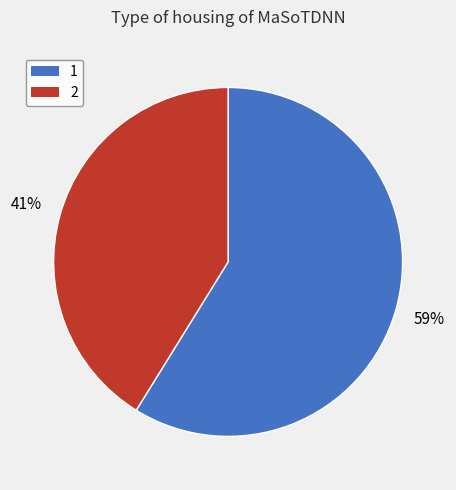

To the nearest percent, what percentage of the pie is 2?

41%